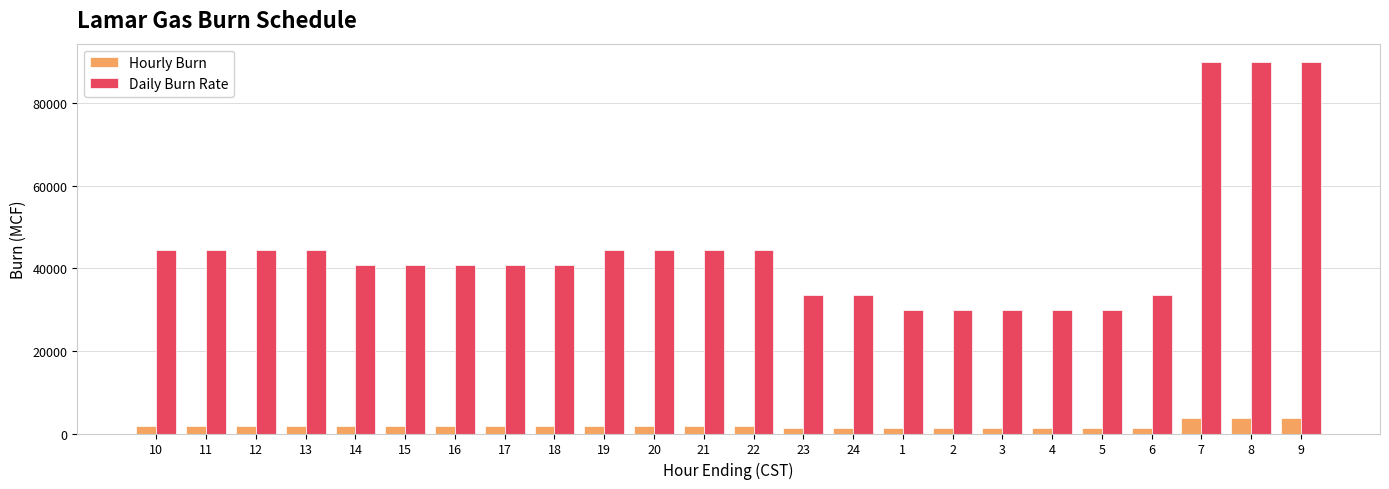

Rank the series by their maximum value, from highest to lowest.

Daily Burn Rate, Hourly Burn